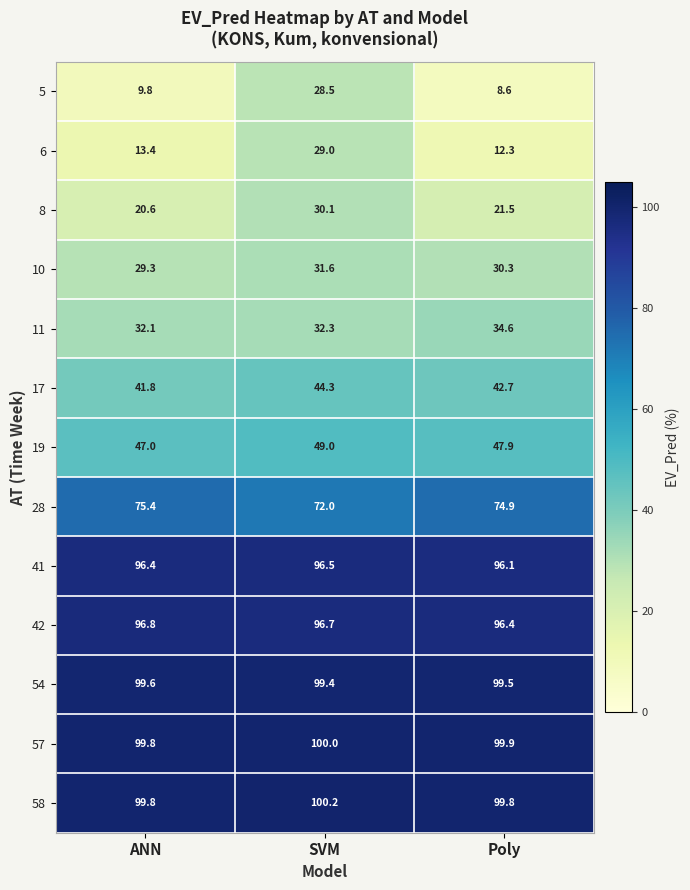

List the labels in order of 8 value, largest first.

SVM, Poly, ANN